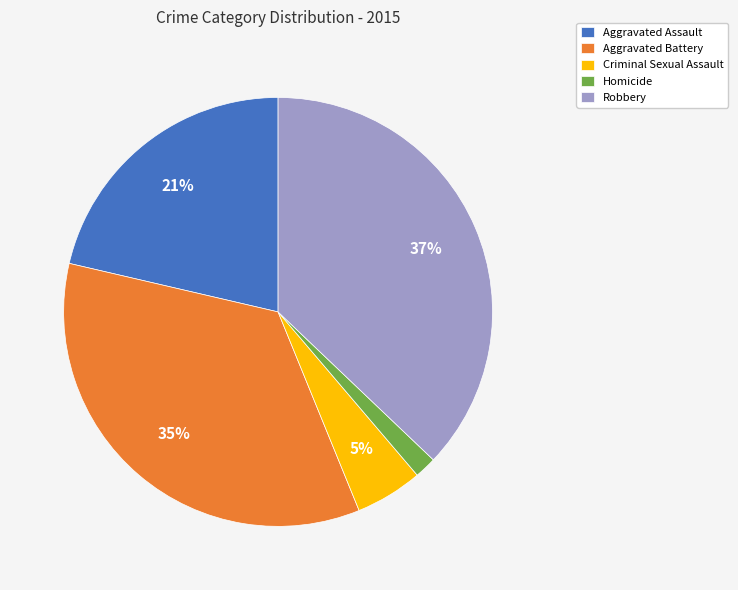

Rank the categories by value from highest to lowest.

Robbery, Aggravated Battery, Aggravated Assault, Criminal Sexual Assault, Homicide